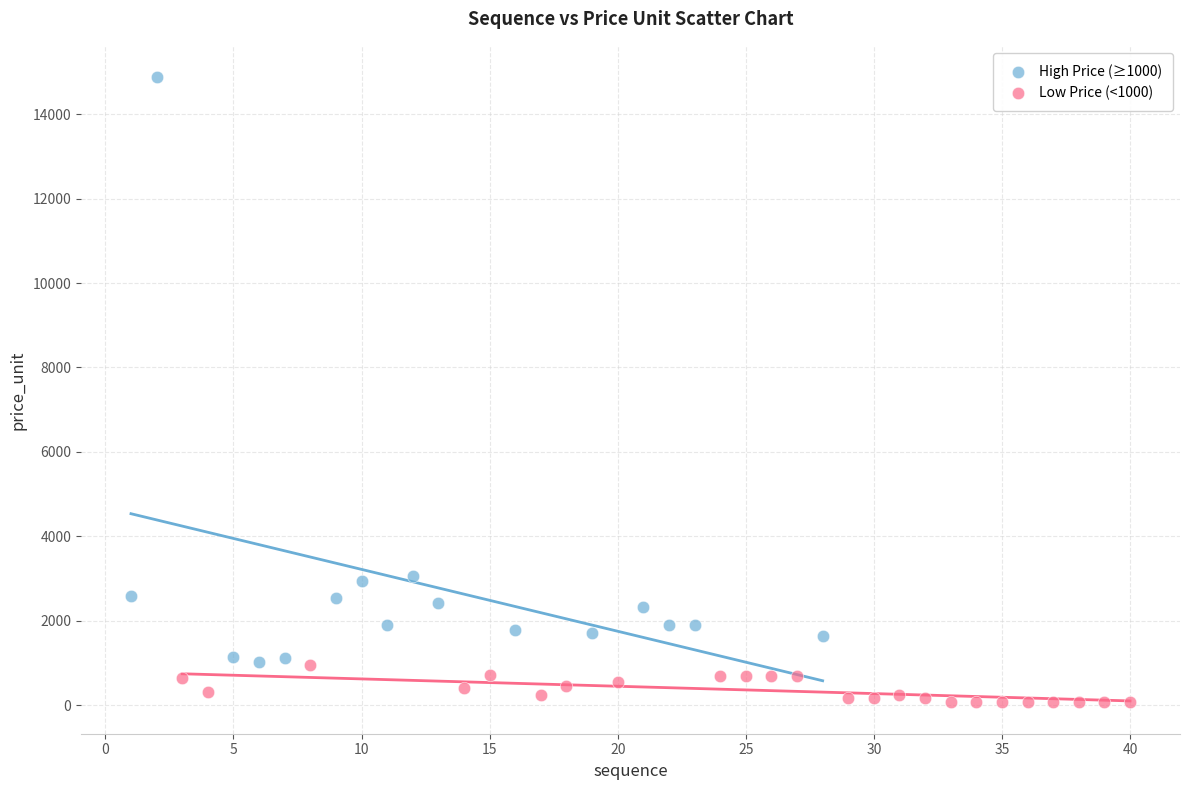

Which series has the widest spread of Y values?

High Price (≥1000)